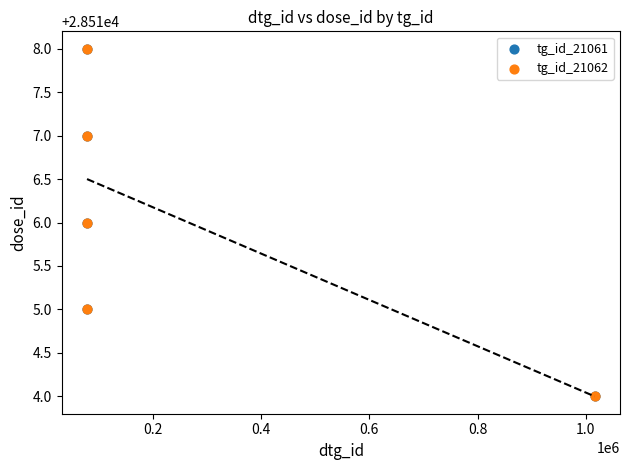

What are all the series names shown in the legend?

tg_id_21061, tg_id_21062